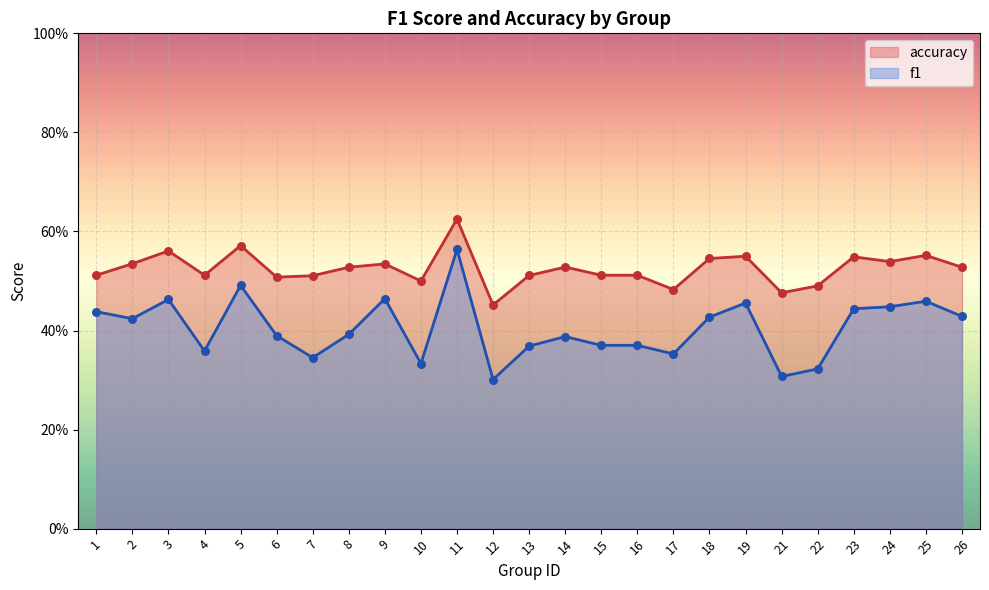

Which series has the largest total across all categories?

accuracy